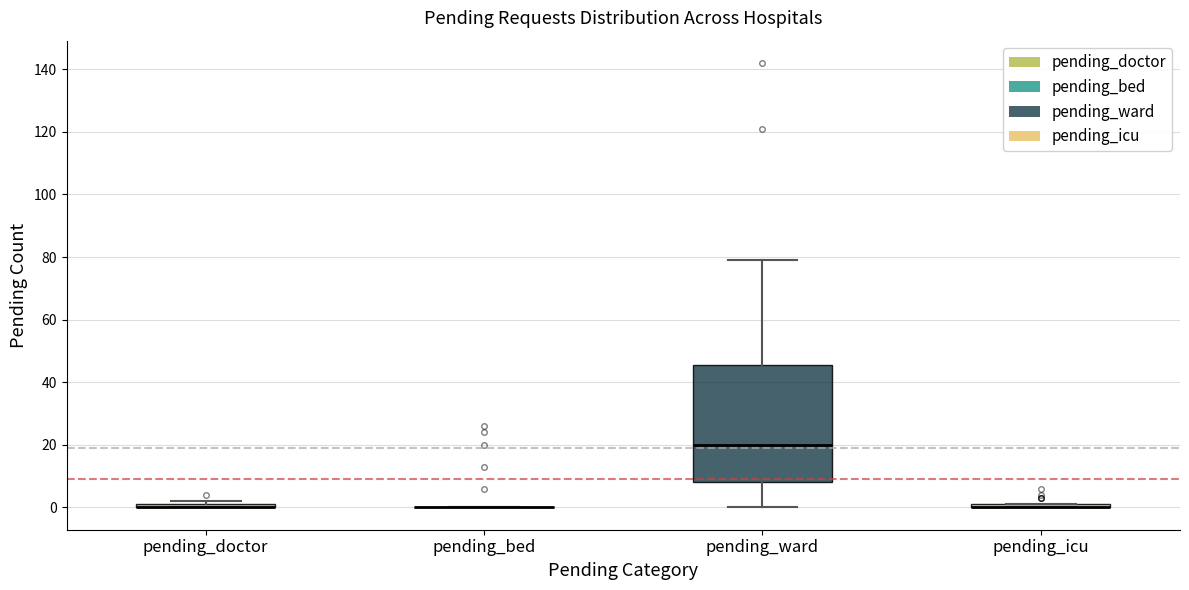

Which box is the tallest, from its lower edge to its upper edge?

pending_ward